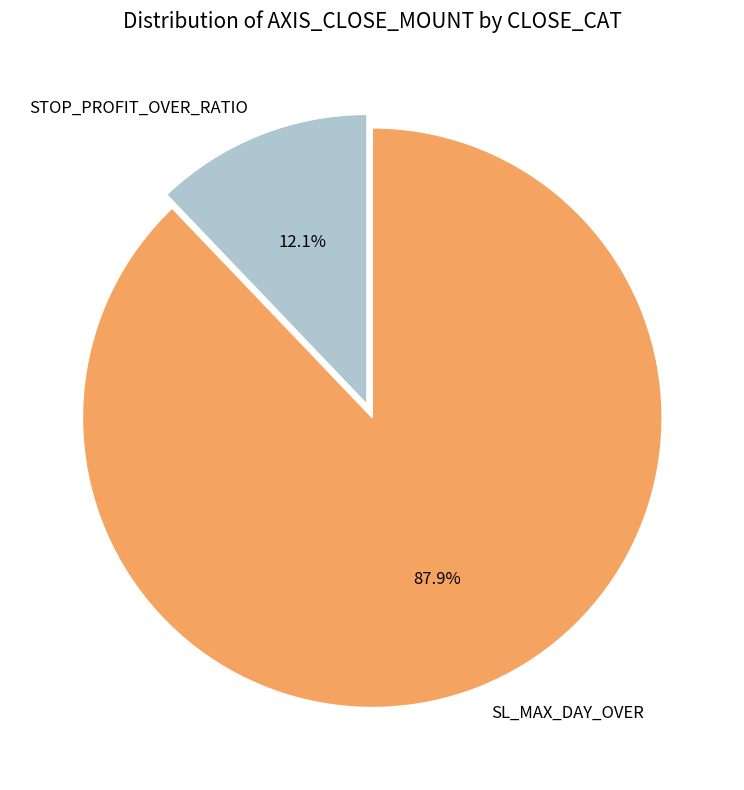

Count the number of slices in the pie.

2